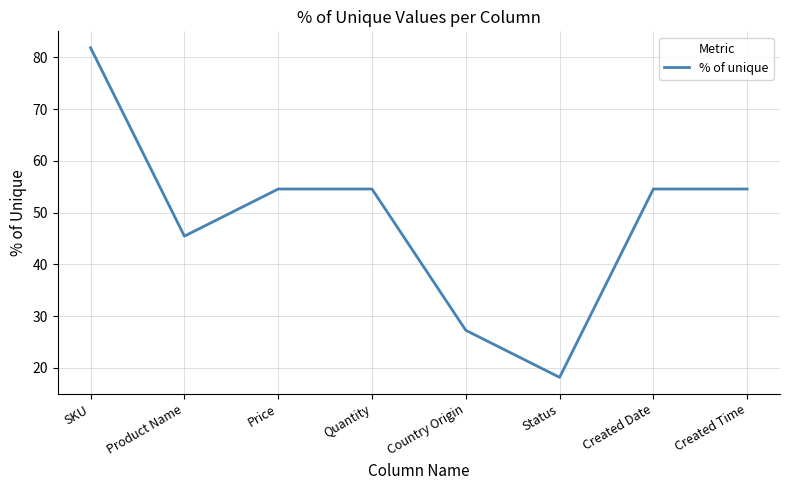

At which category does the data reach its first local valley?

Product Name